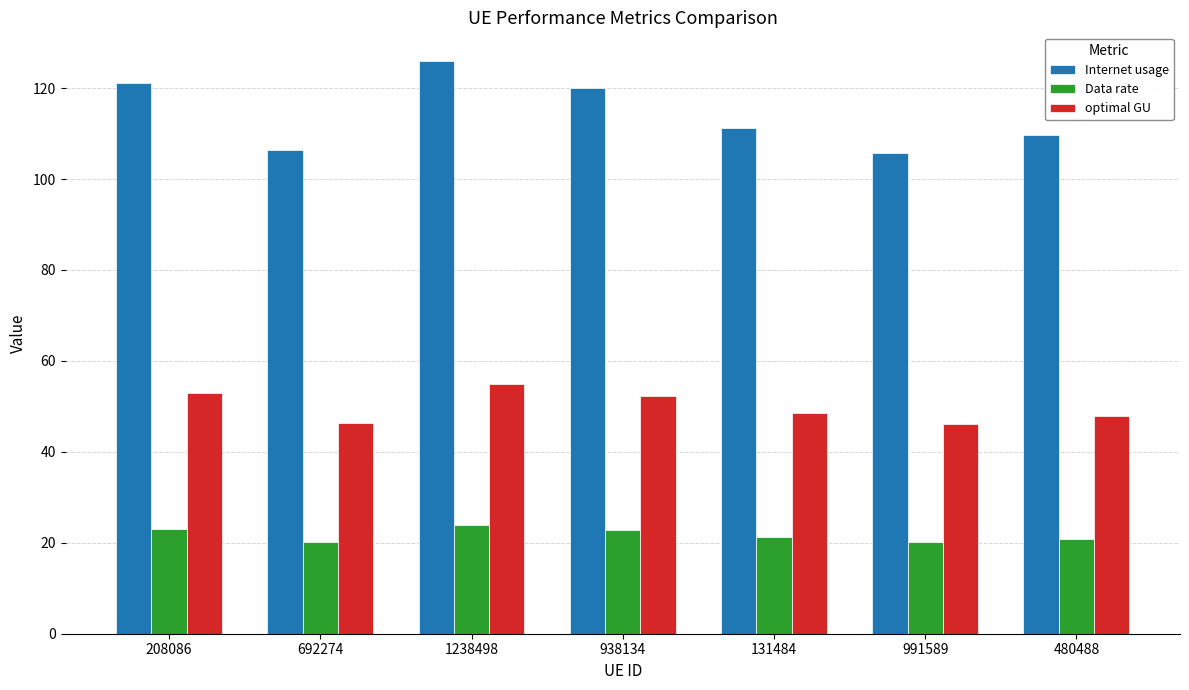

What is the smallest value displayed?

20.2